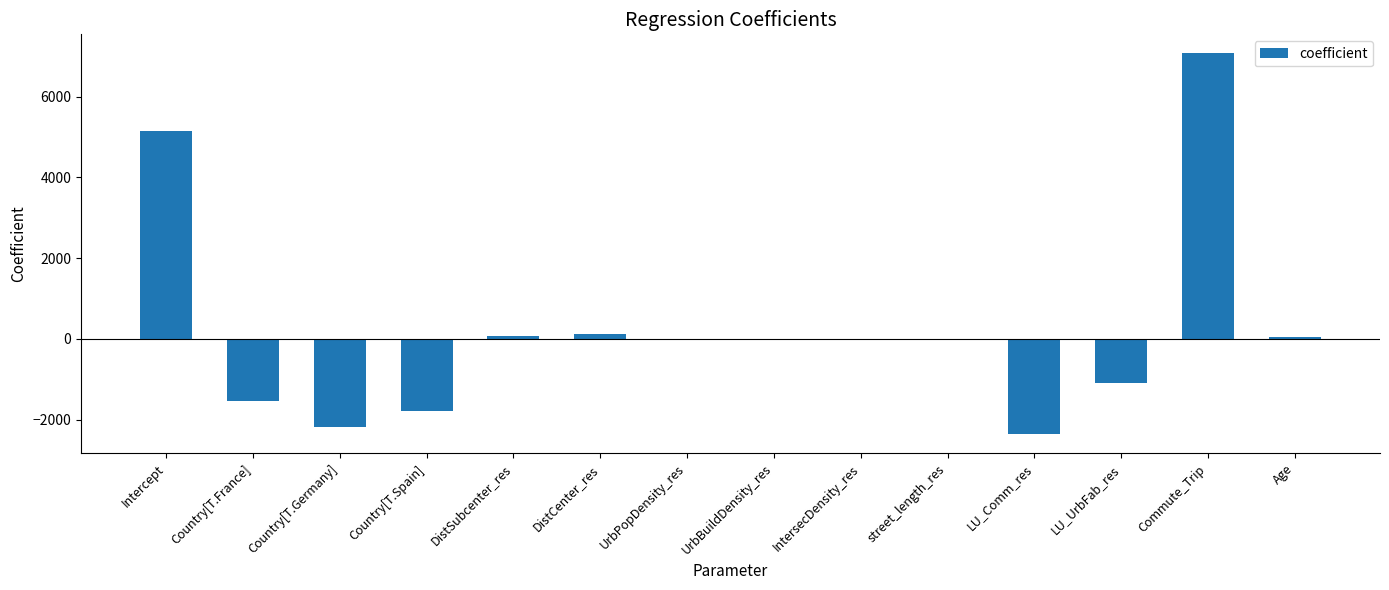

What is the sum of all values?

3423.5